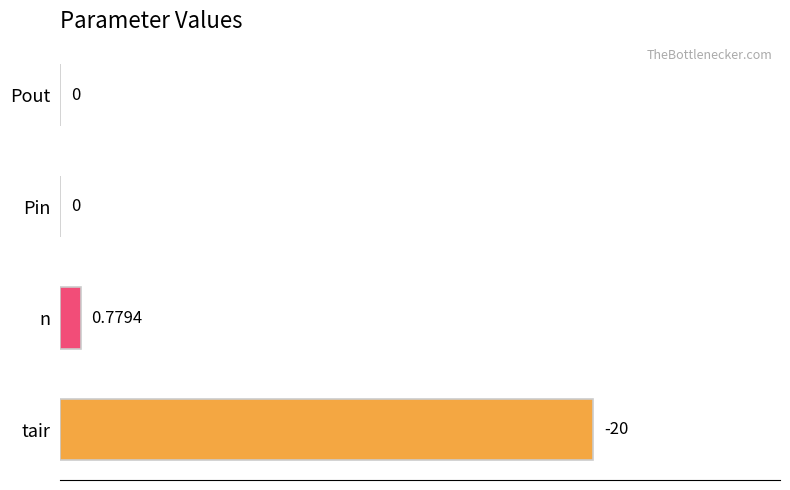

Are the bars horizontal?

Yes